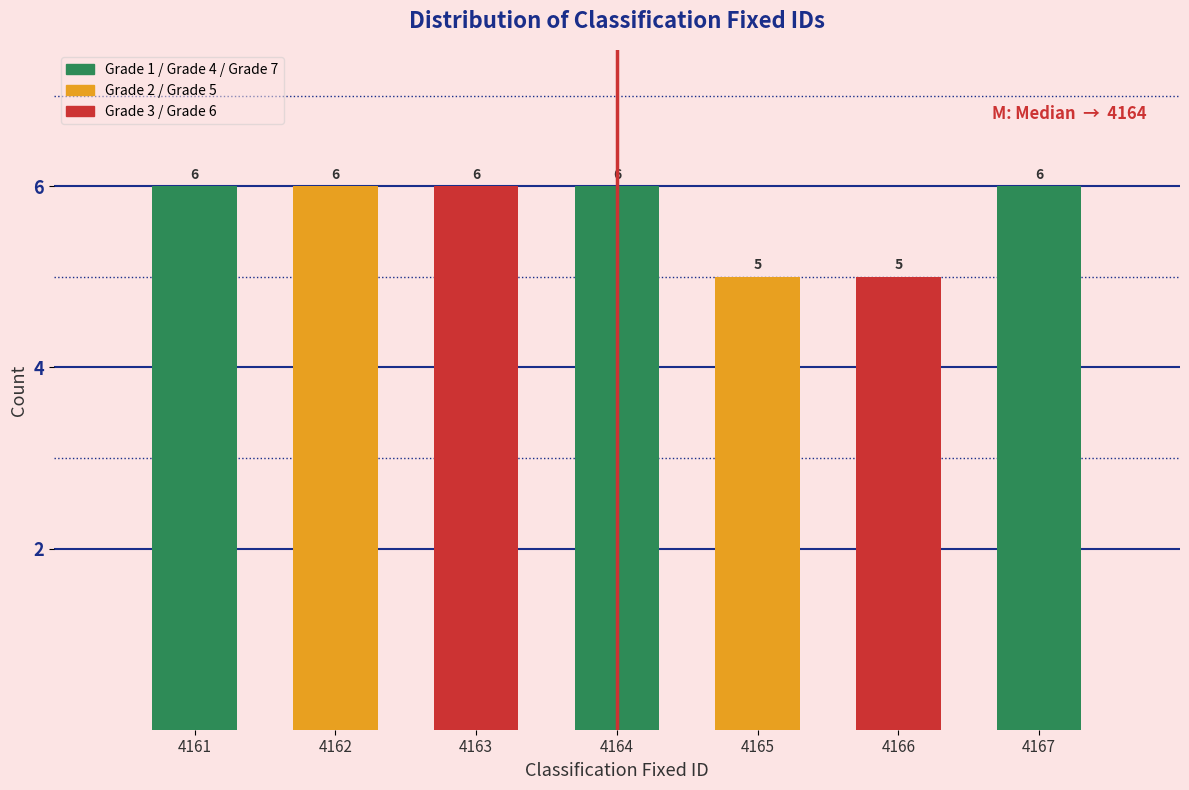

Reading left to right, transcribe all the data shown in this chart.

6	6	6	6	5	5	6